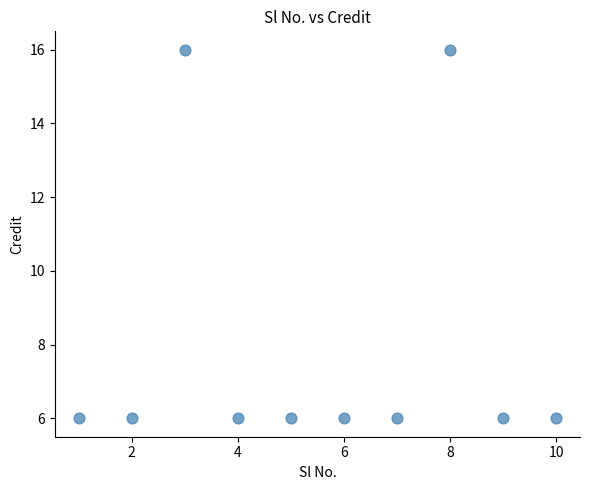

What is the range of X values (max minus min)?

9